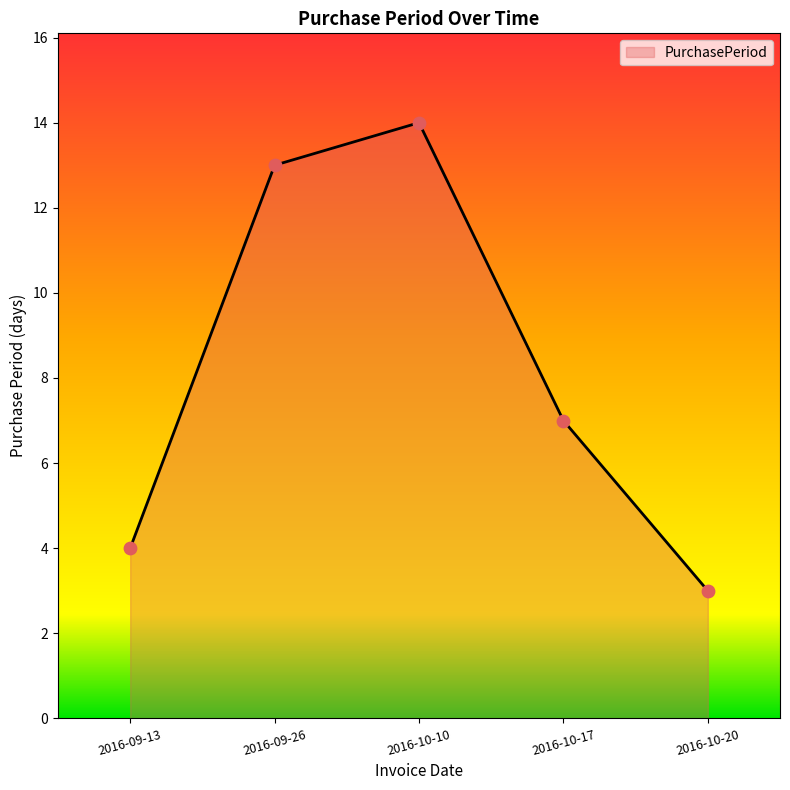

What is the ratio of the value at 2016-10-10 to the value at 2016-09-13?

3.5